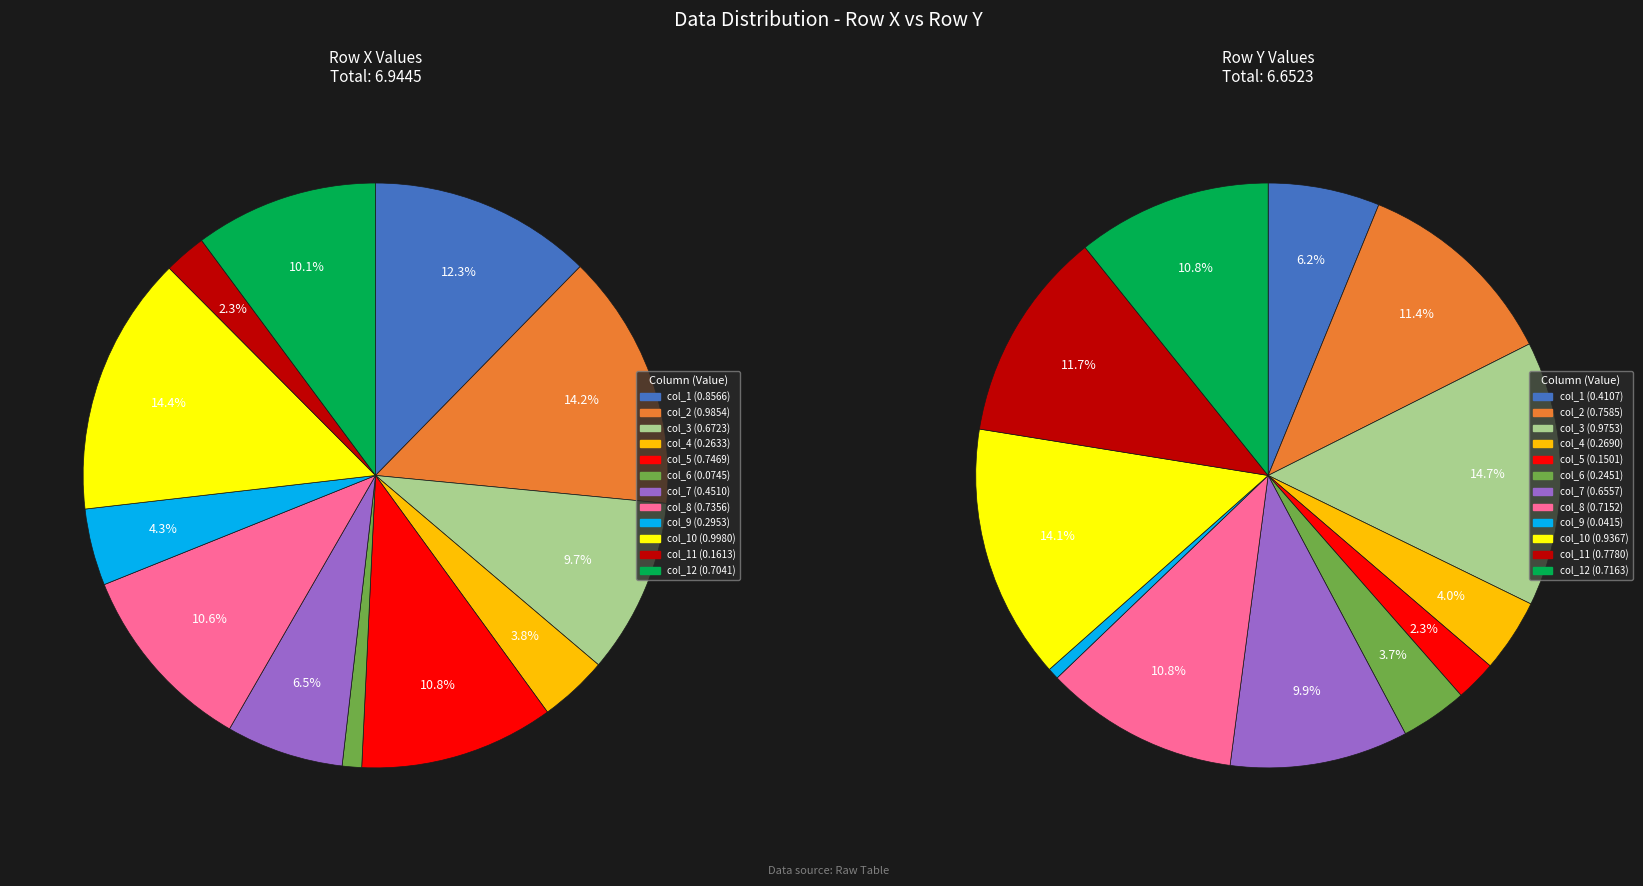

To the nearest percent, what percentage of the pie is col_6?

4%